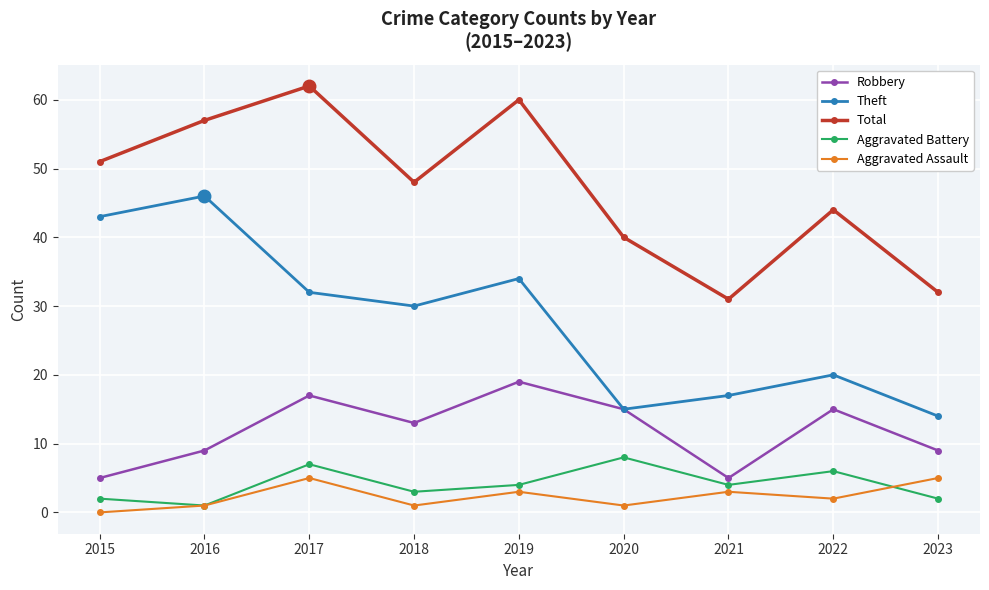

What is the average value of the Total series?

47